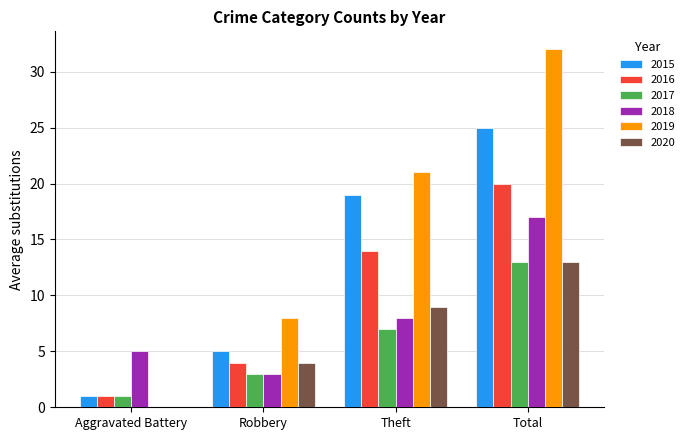

What is the maximum value for 2016?

20